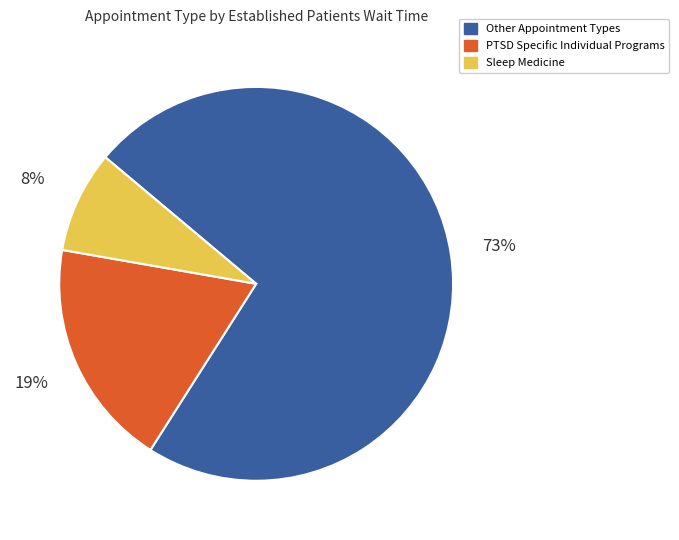

Count the number of slices in the pie.

3